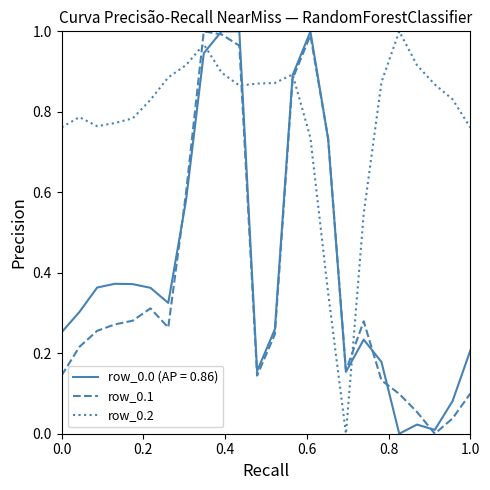

Does the chart have visible grid lines?

No